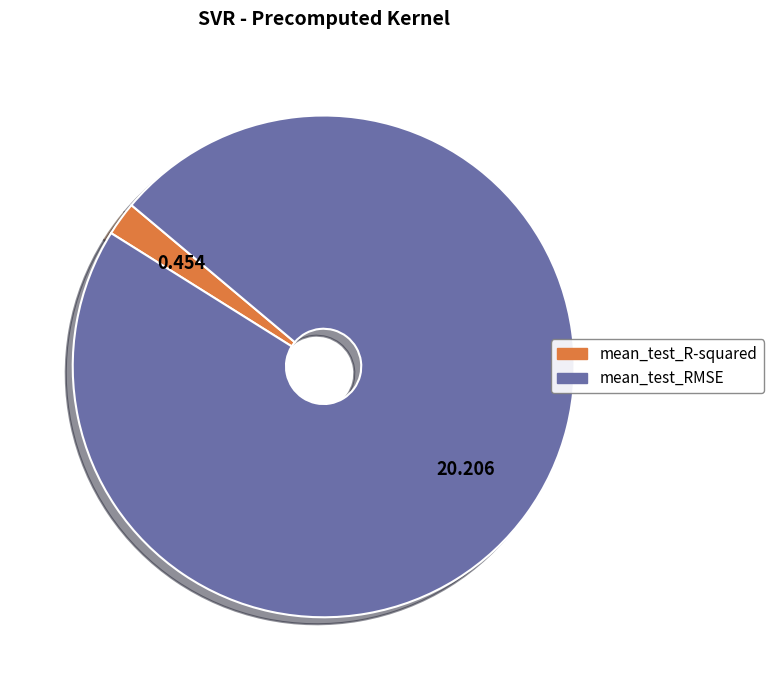

Combined, do mean_test_R-squared and mean_test_RMSE account for over 50%?

Yes